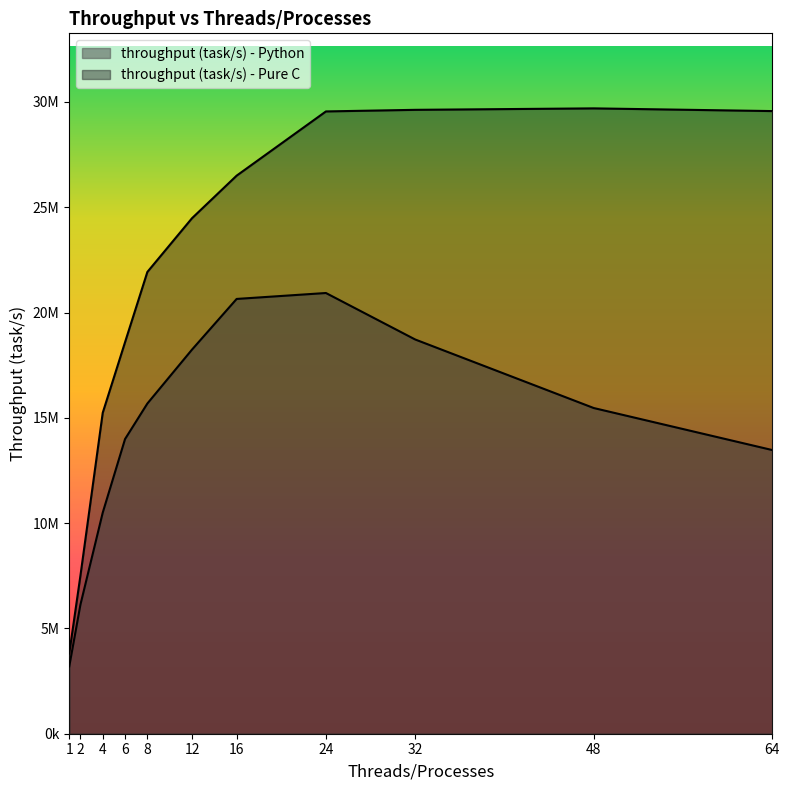

How many data points in throughput (task/s) - Pure C are above 24477706?

6